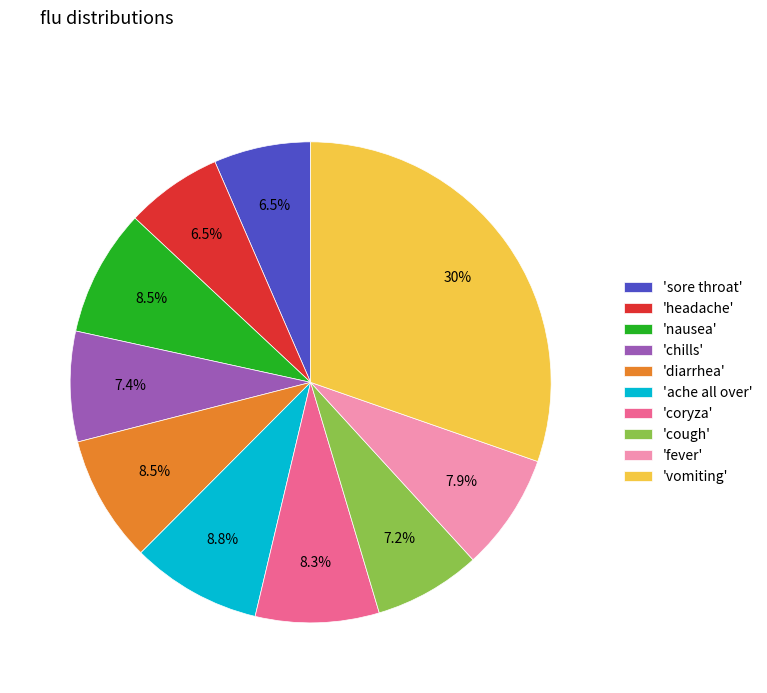

Between 'sore throat' and 'cough', which is larger?

'cough'